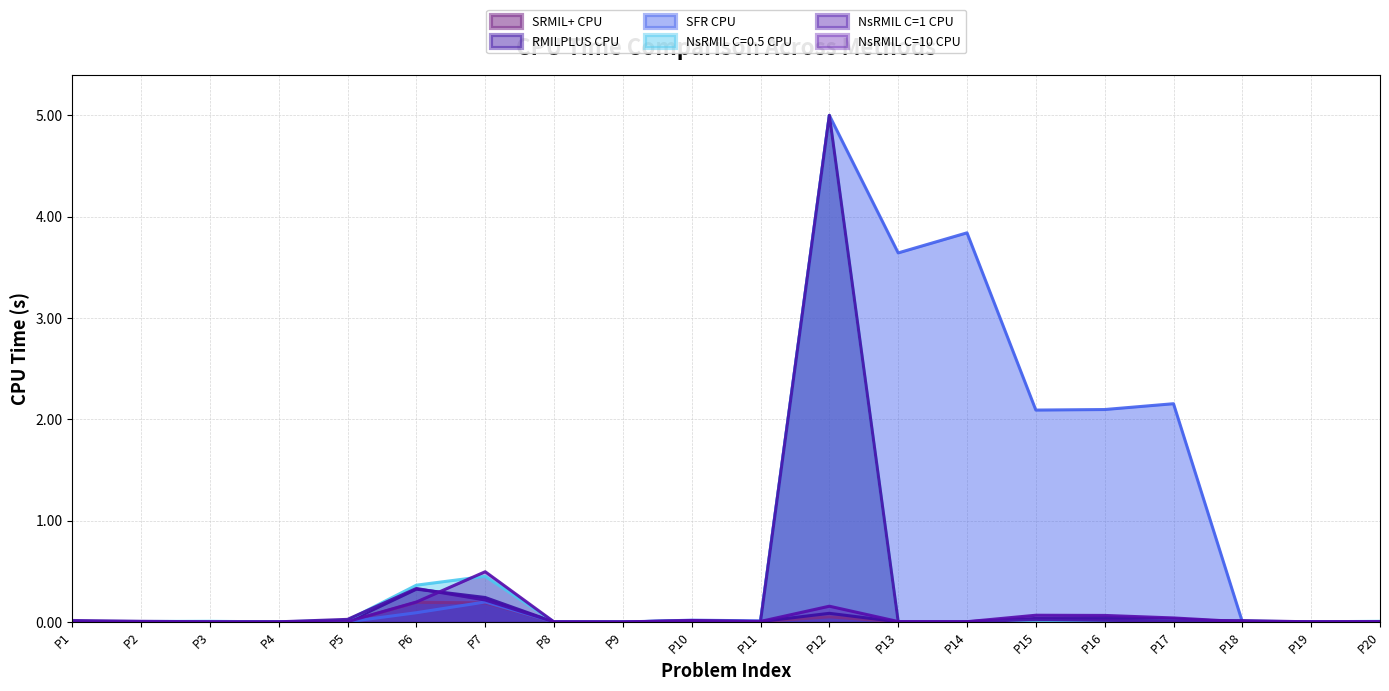

True or false: NsRMIL C=10 CPU has a value of 0.0 at P3.

True